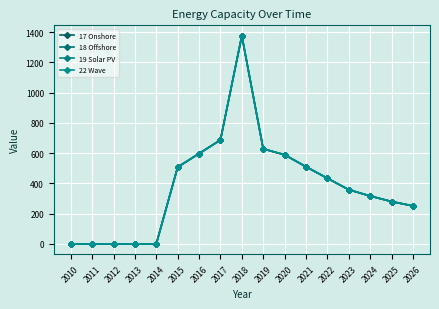

Is this an area chart (filled region under the line)?

No